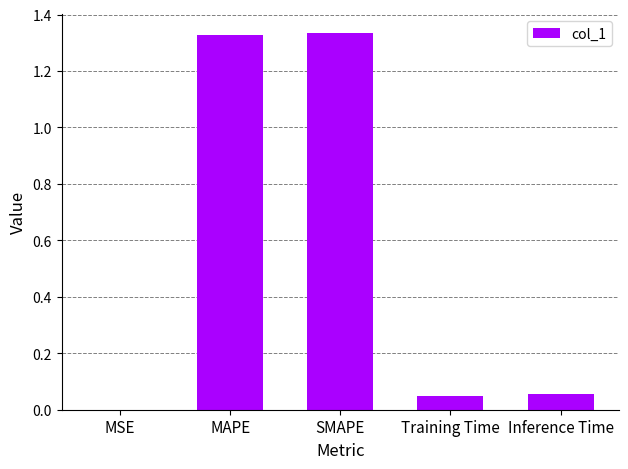

Between Training Time and SMAPE, which is larger?

SMAPE